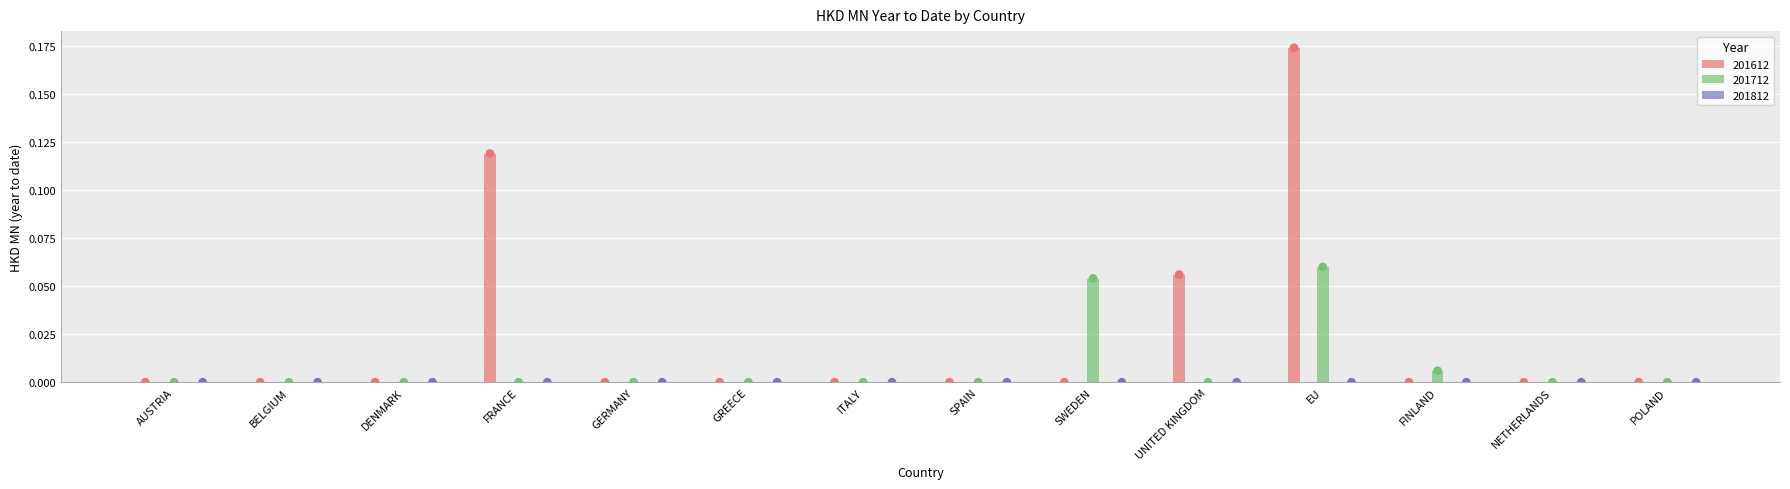

Which series reaches the maximum Y coordinate?

201612